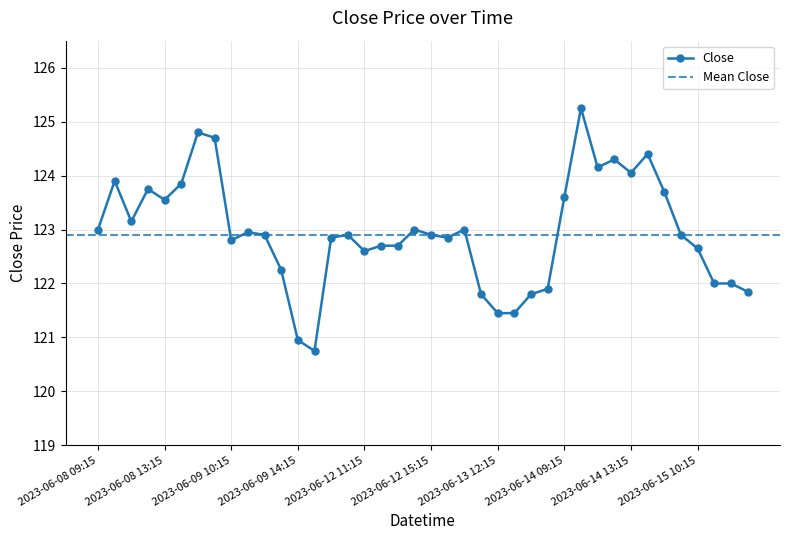

How many lines are shown in the chart?

1